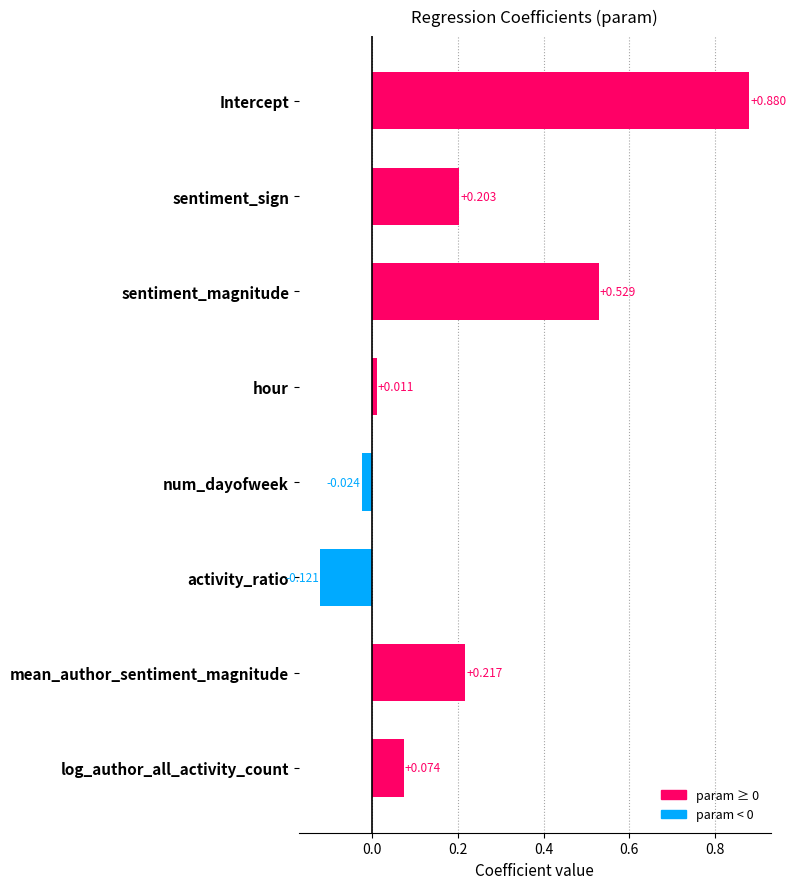

How many categories are shown in the chart?

8